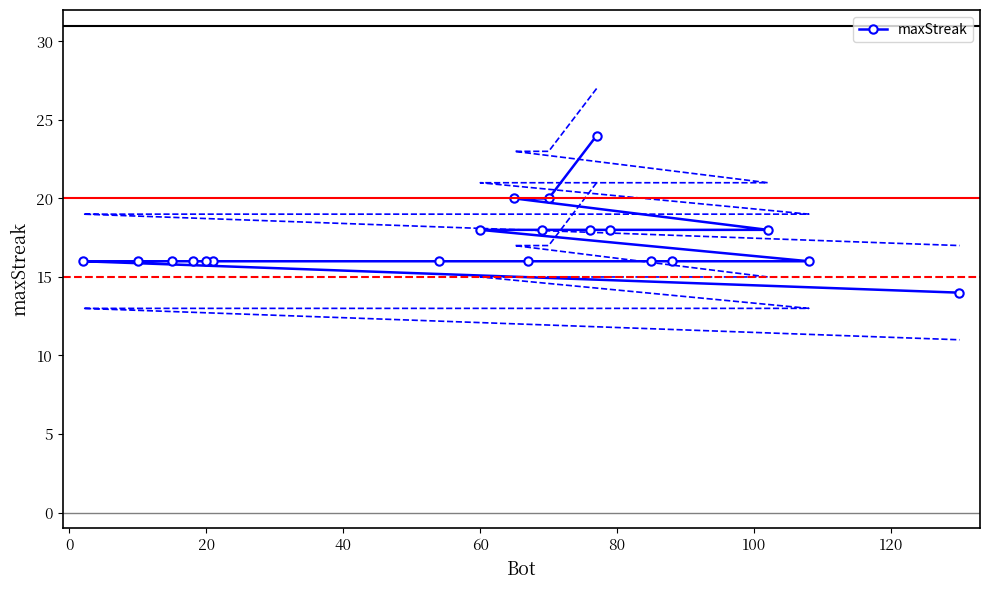

Is it true that maxStreak equals 18 at 60?

True